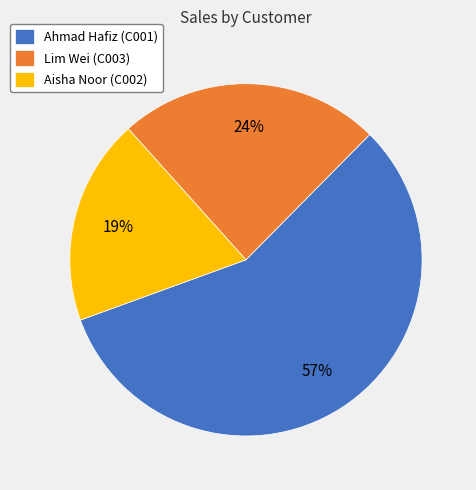

Approximately how many times larger is the value at Ahmad Hafiz (C001) compared to Lim Wei (C003)?

2.4